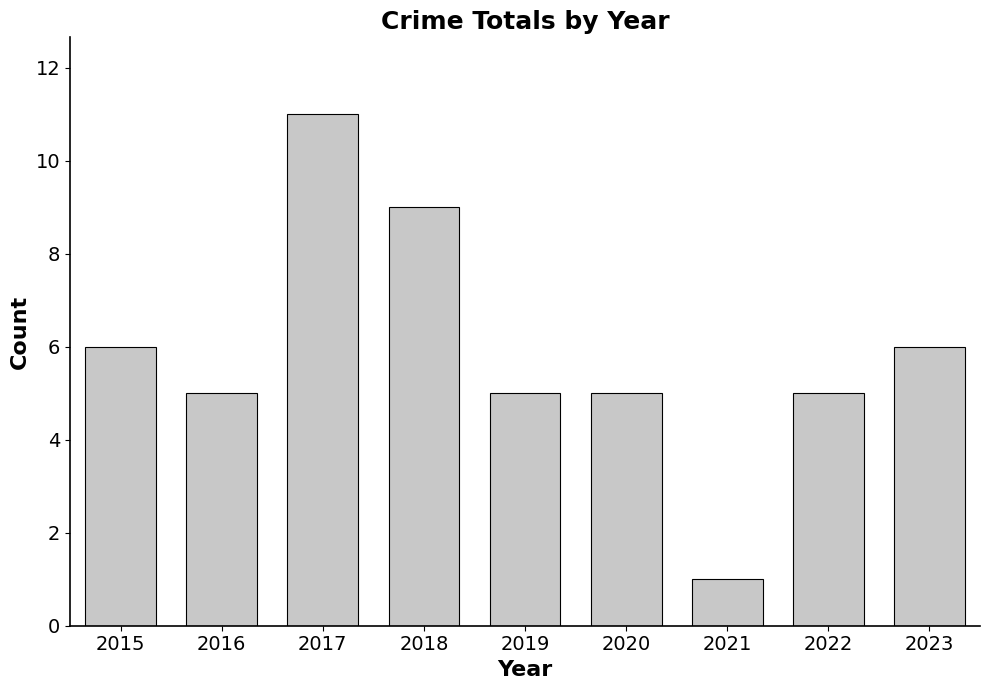

True or false: the data shows 5 at 2022.

True